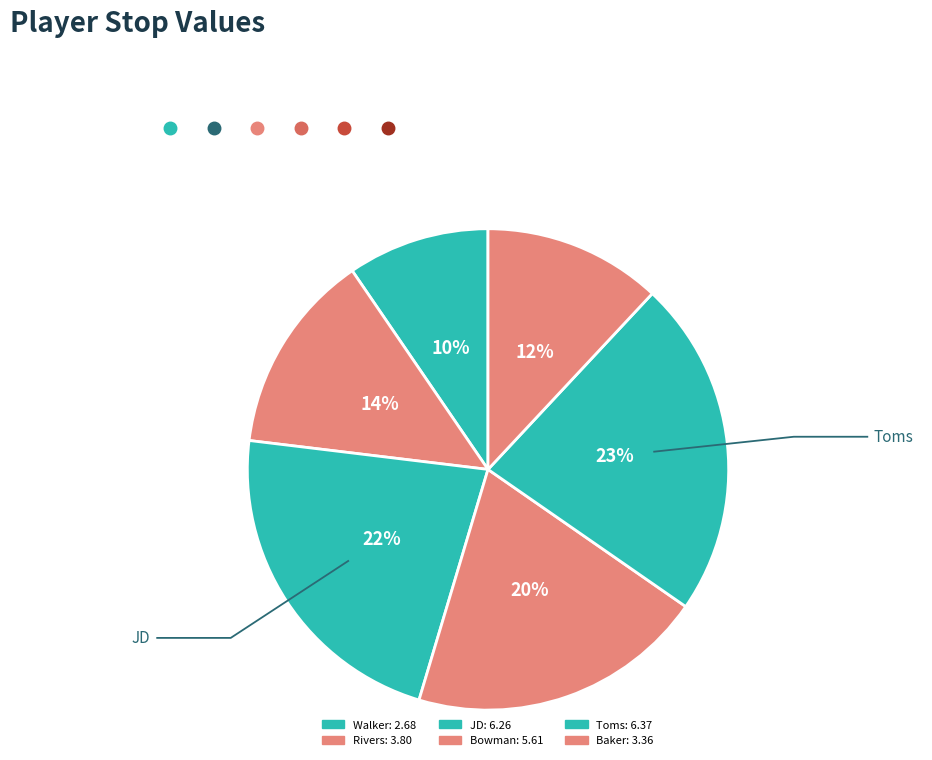

Does Walker account for over 50% of the chart?

No